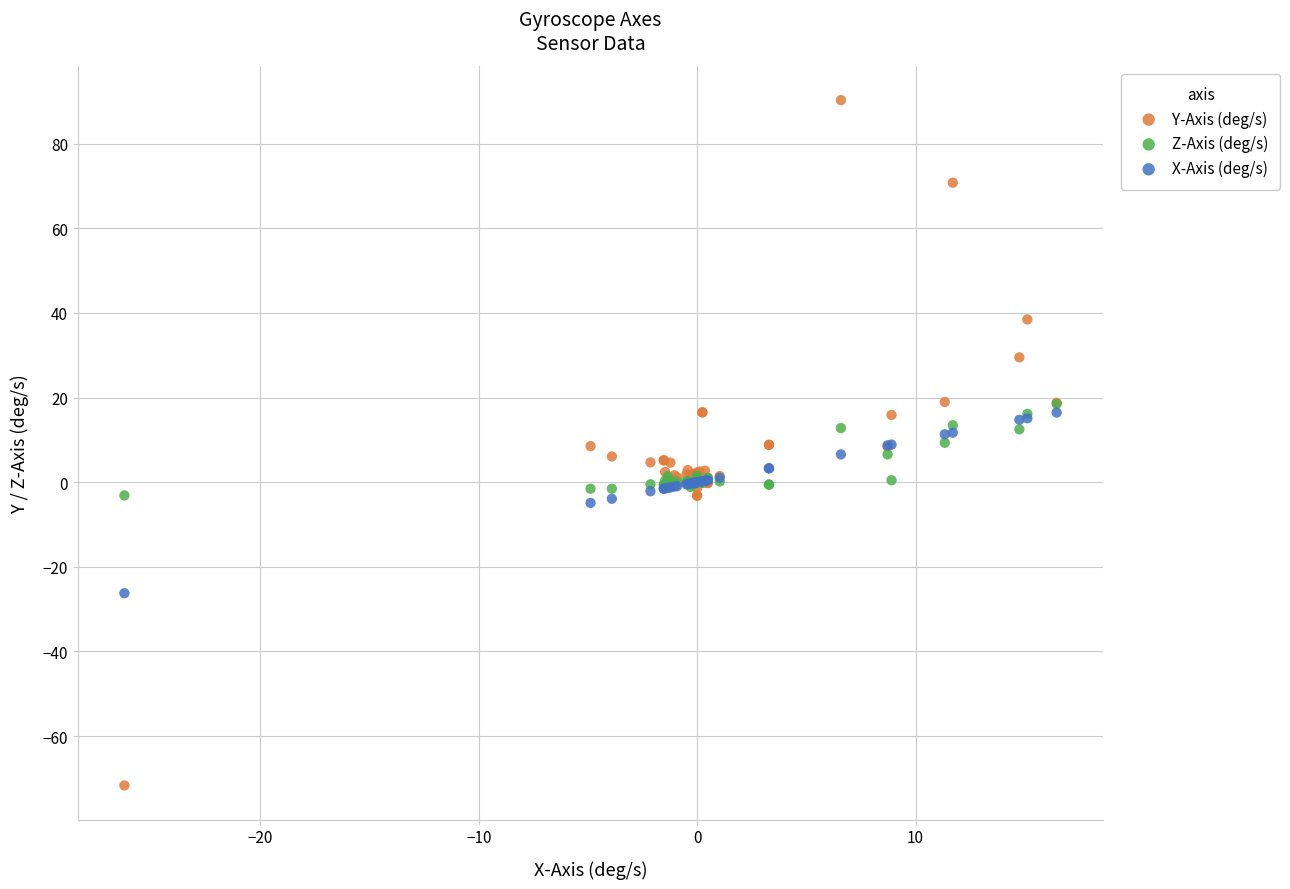

What are all the series names shown in the legend?

Y-Axis (deg/s), Z-Axis (deg/s), X-Axis (deg/s)